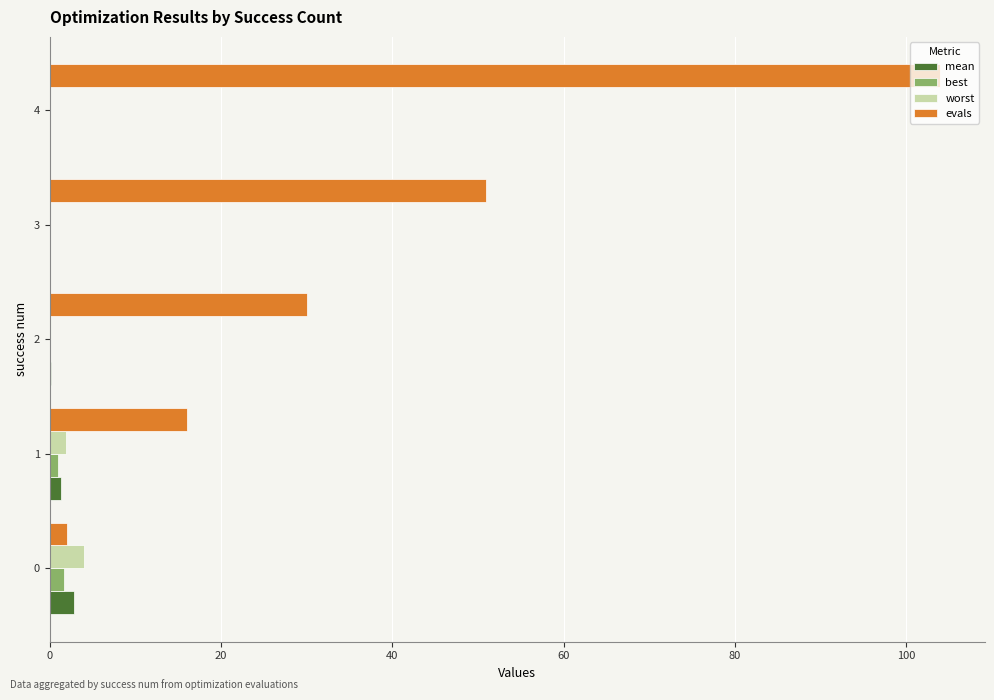

What is the sum of all best values?

2.7